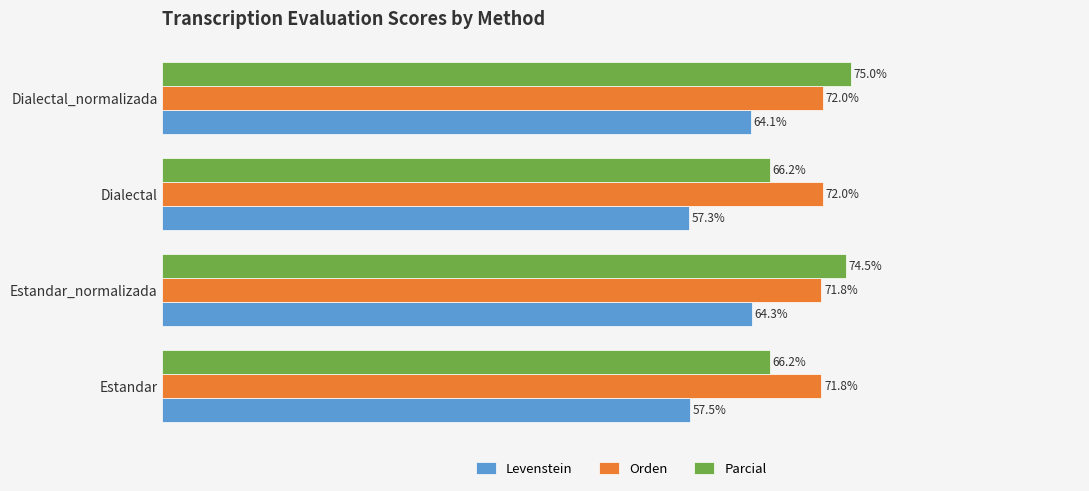

At which label does Levenstein reach its minimum?

Dialectal